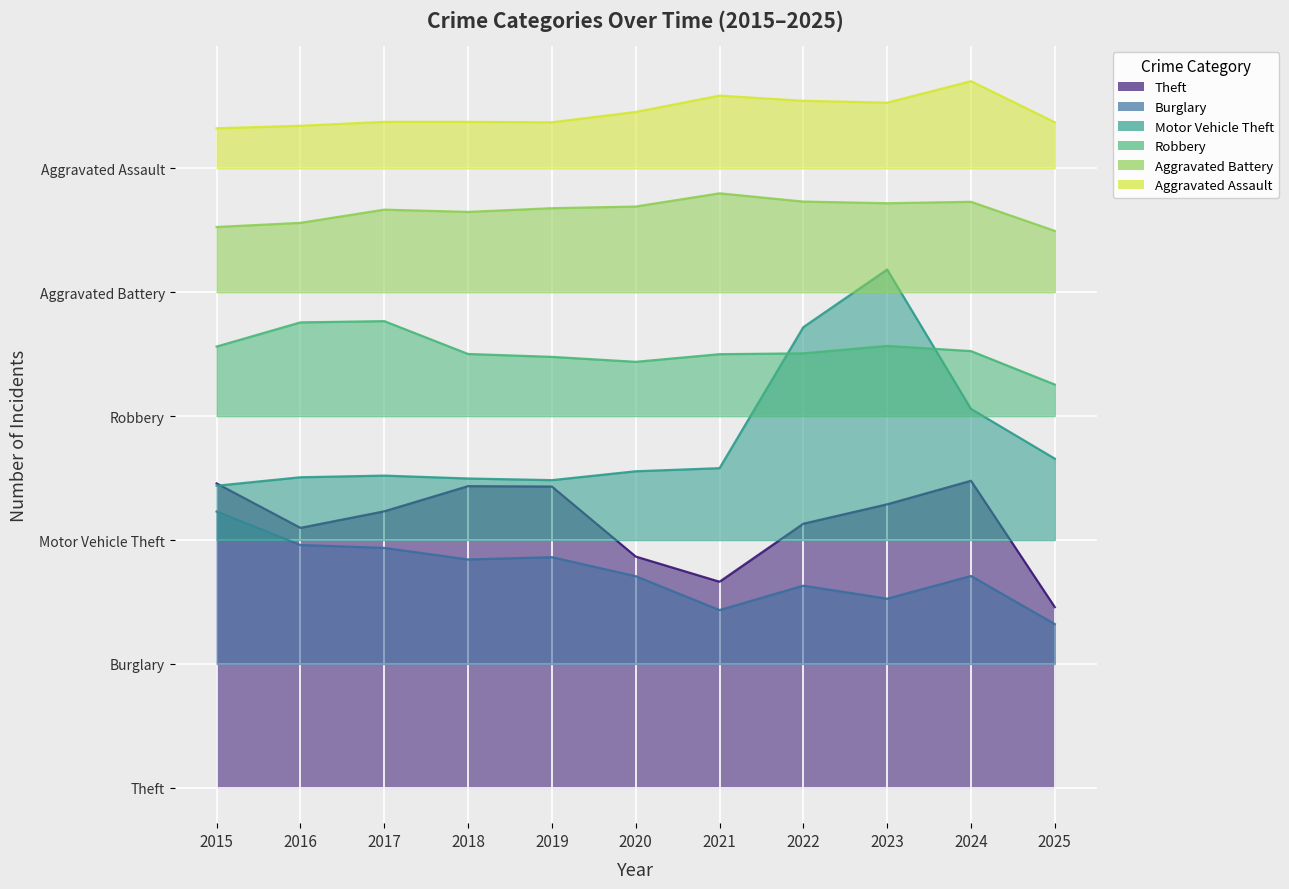

In Robbery, how many points are lower than both neighbors (excluding endpoints)?

1